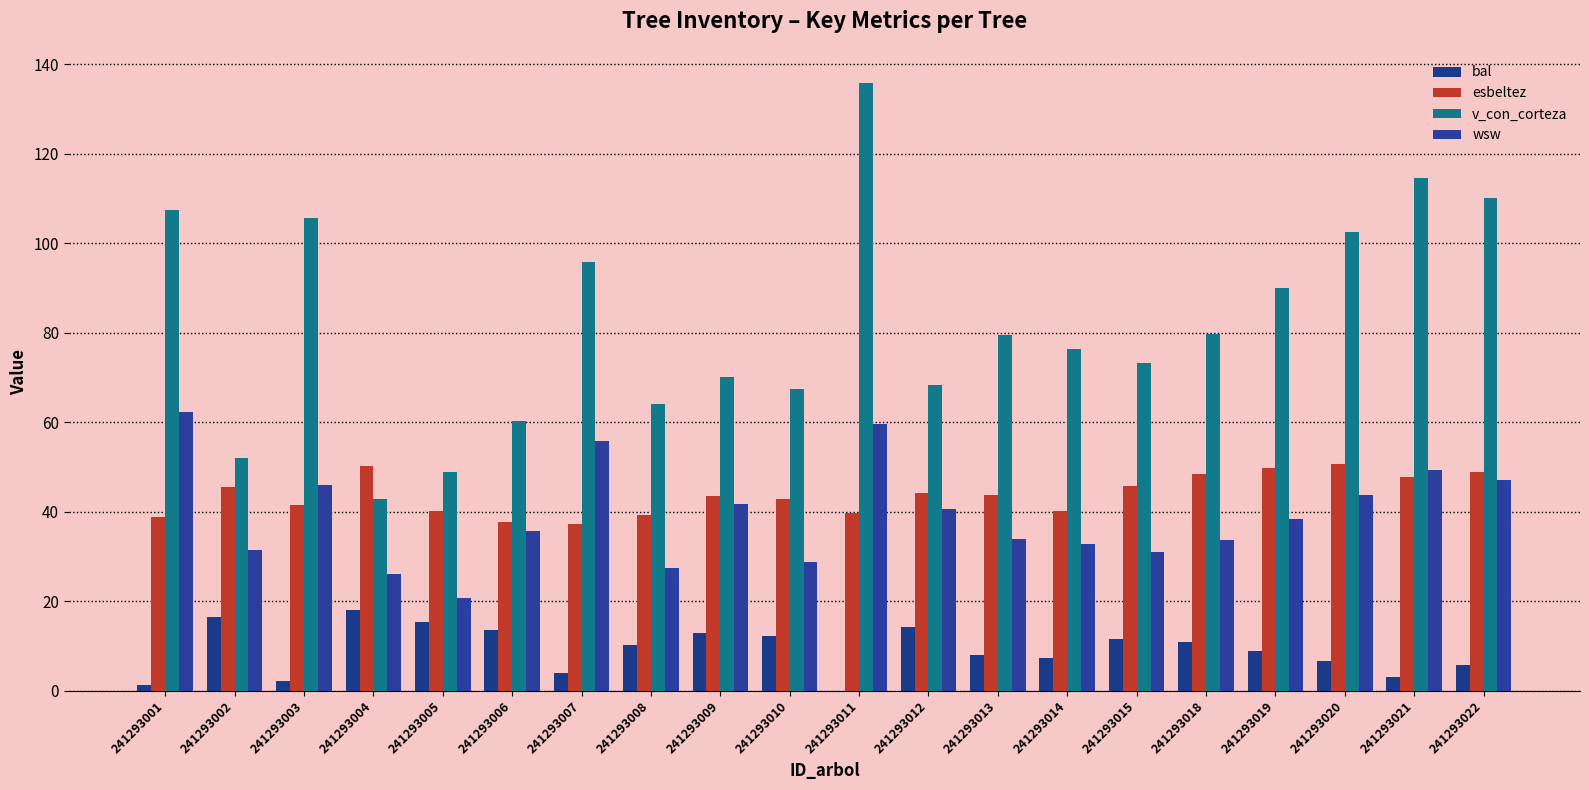

Count the number of data series in this chart.

4